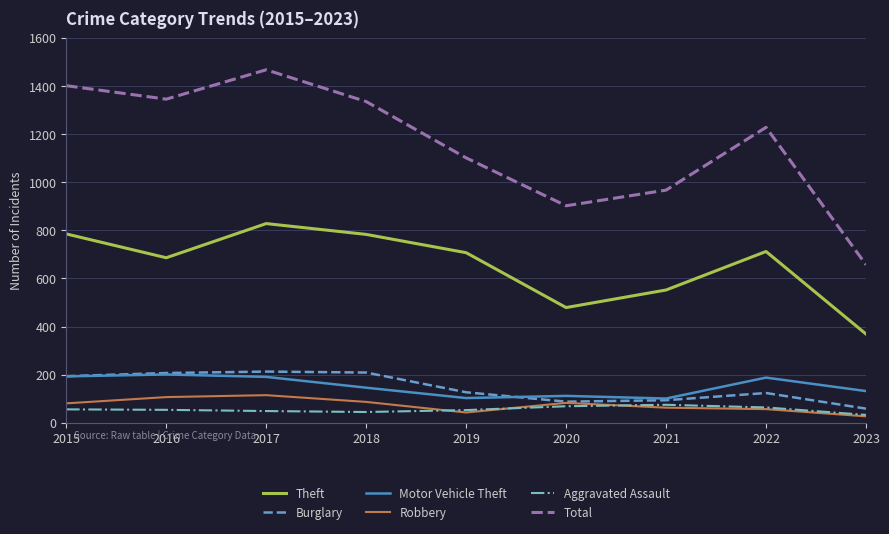

In Motor Vehicle Theft, how many points are lower than both neighbors (excluding endpoints)?

2